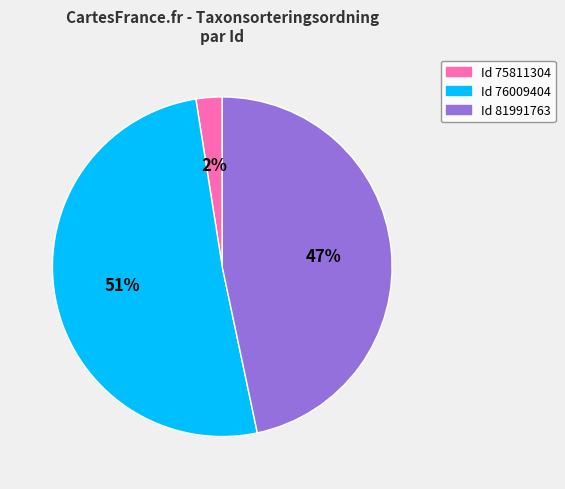

What percentage is the Id 81991763 slice, to the nearest percent?

47%